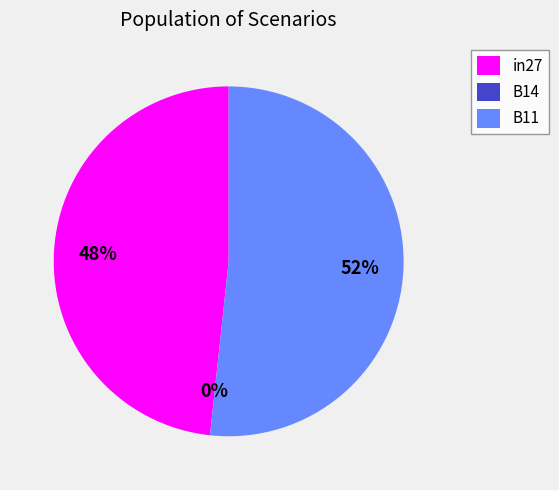

Count the number of slices in the pie.

3